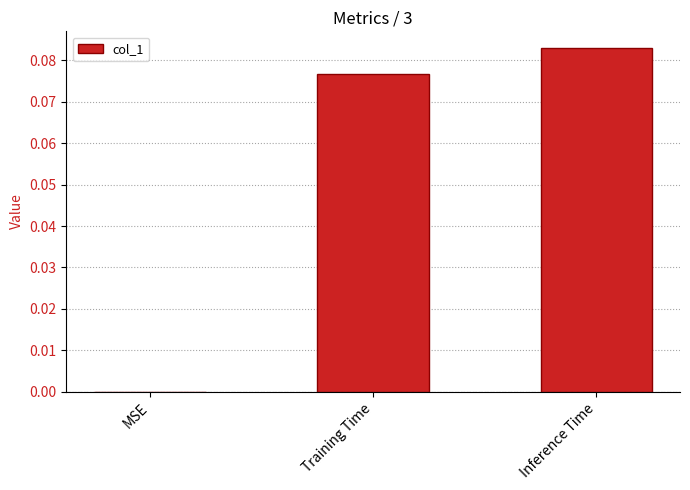

Which category has the highest value across all series?

Inference Time